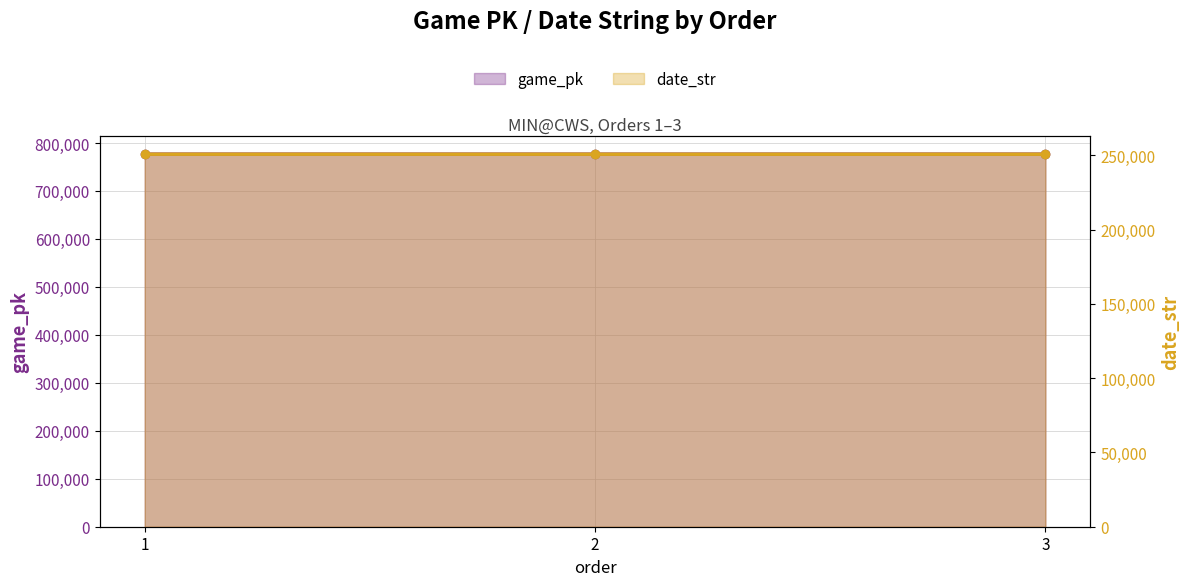

What are all the series names shown in the legend?

game_pk, date_str